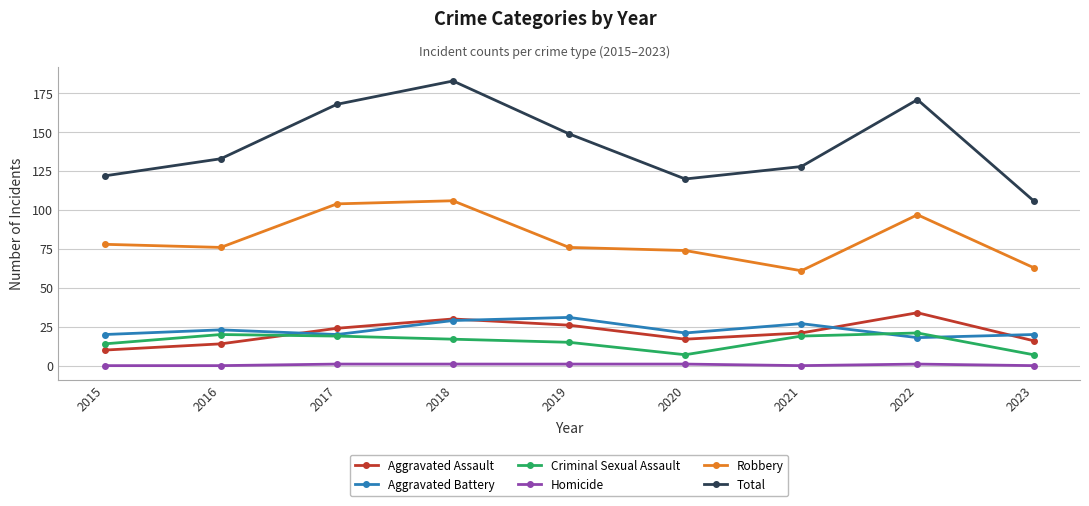

What is the difference between the second highest and minimum values in the Homicide series?

1